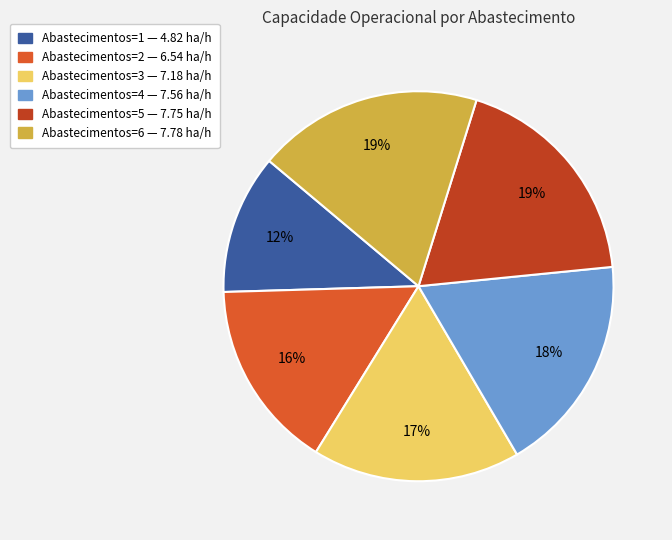

Is it true that Abastecimentos=4 — 7.56 ha/h is 18% of the pie?

True